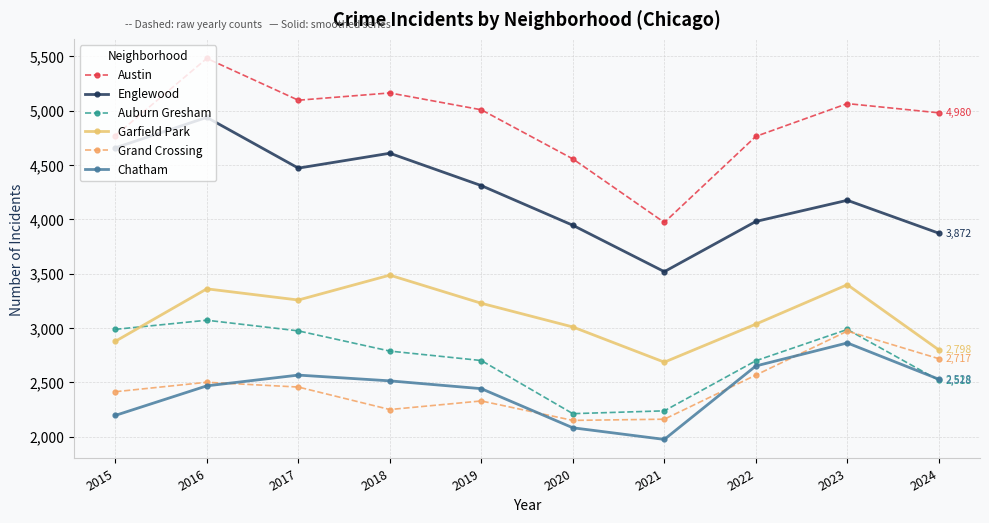

How many values in the Chatham series are below 2513?

5